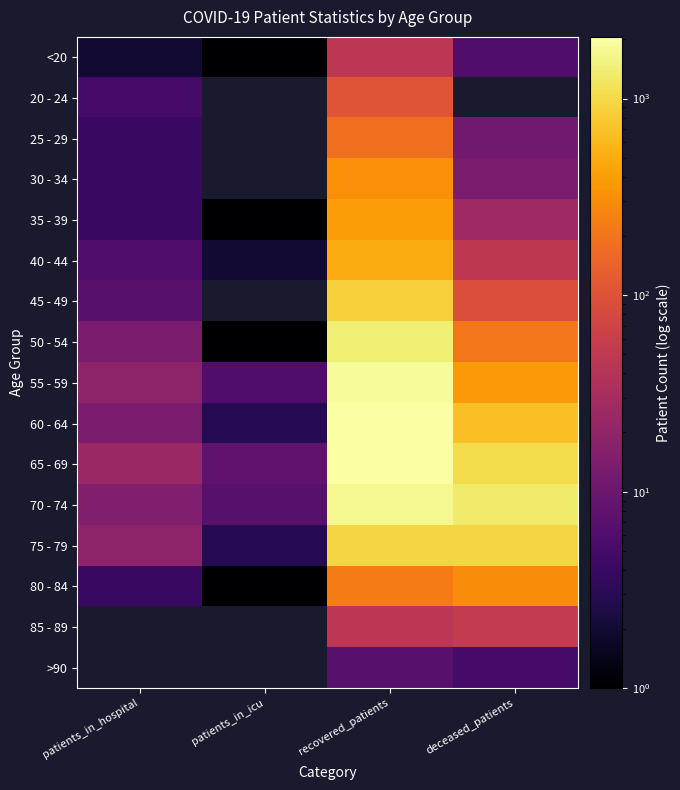

How many data points does each series have?

4